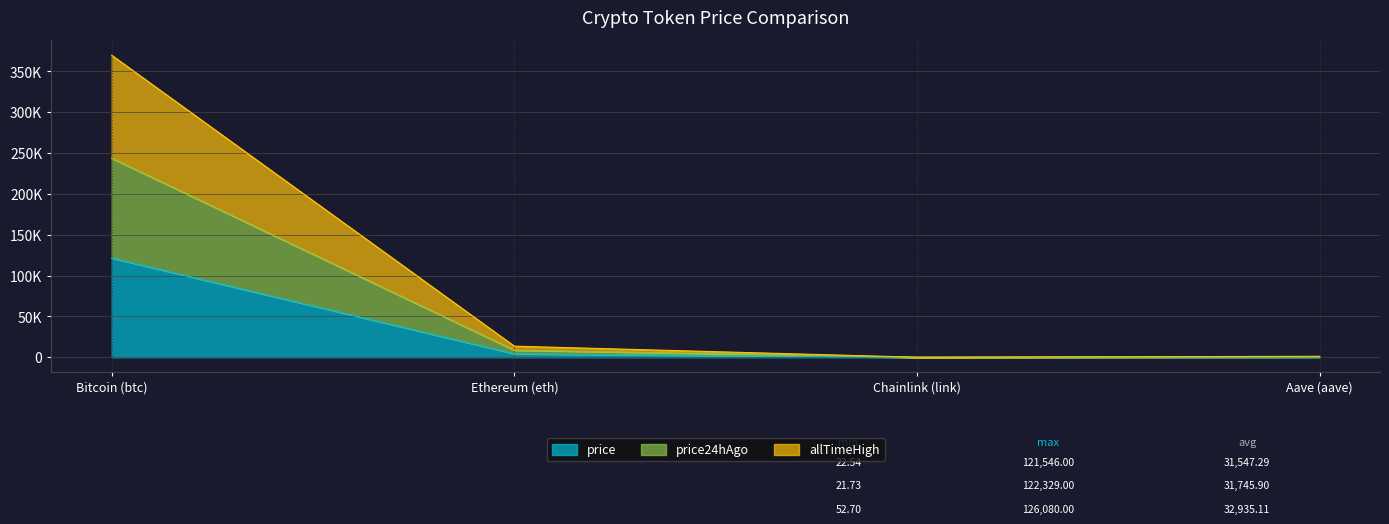

Does the chart have visible grid lines?

Yes